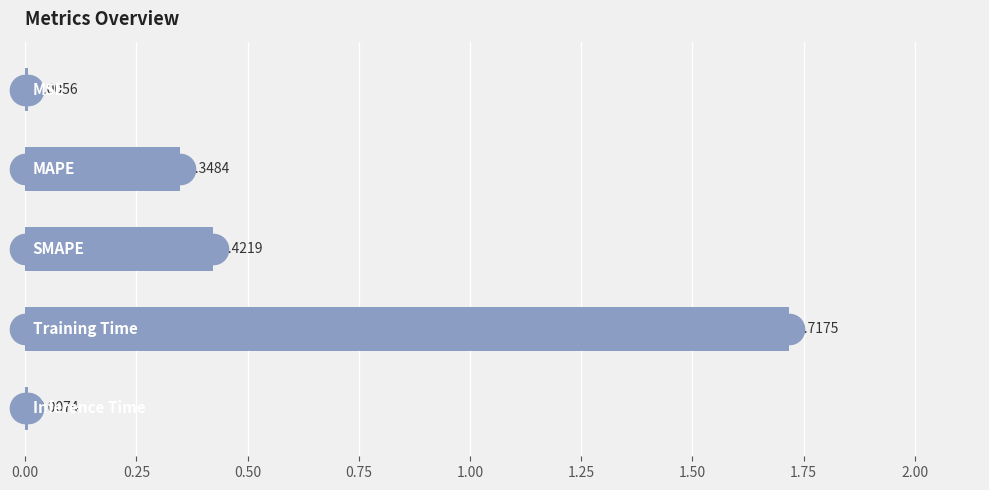

Are the bars horizontal?

Yes